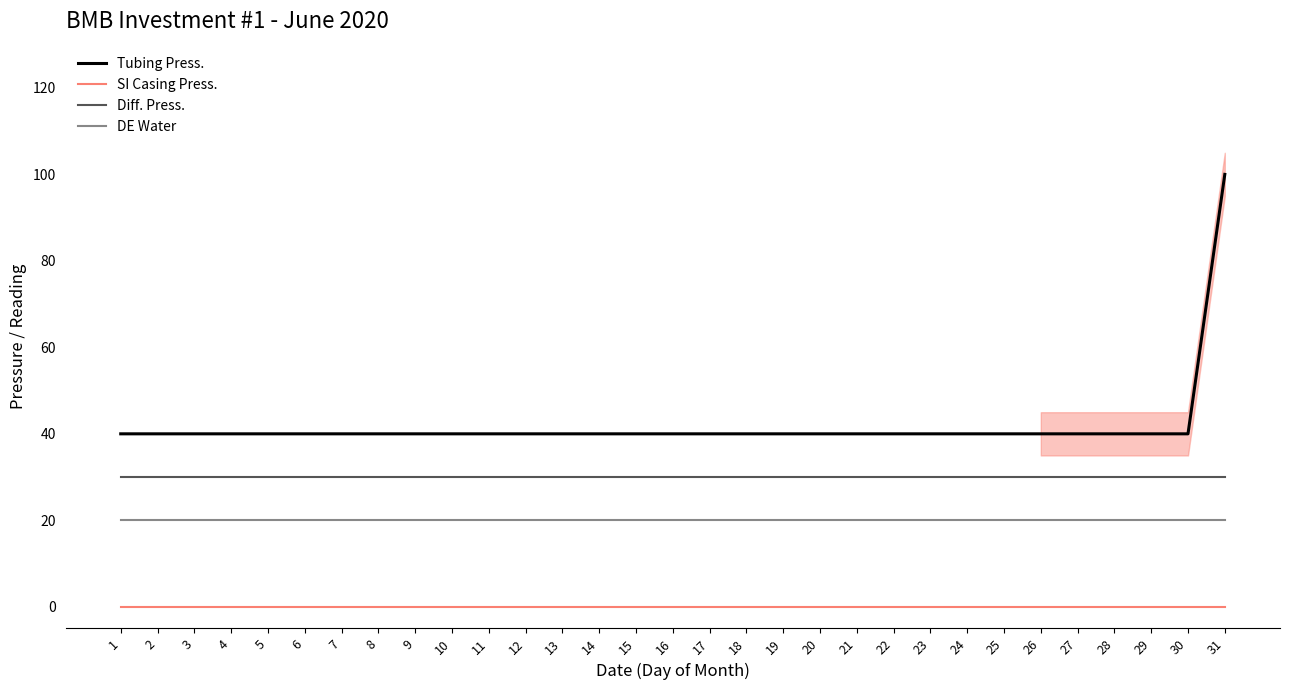

The value of DE Water at 28 is 20. True or false?

True